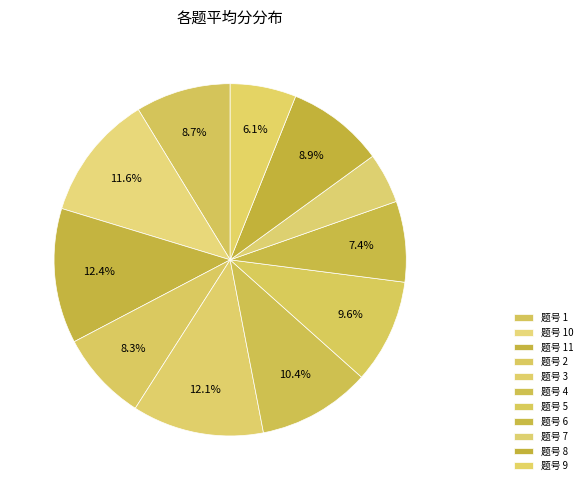

Which slice is the smallest?

7